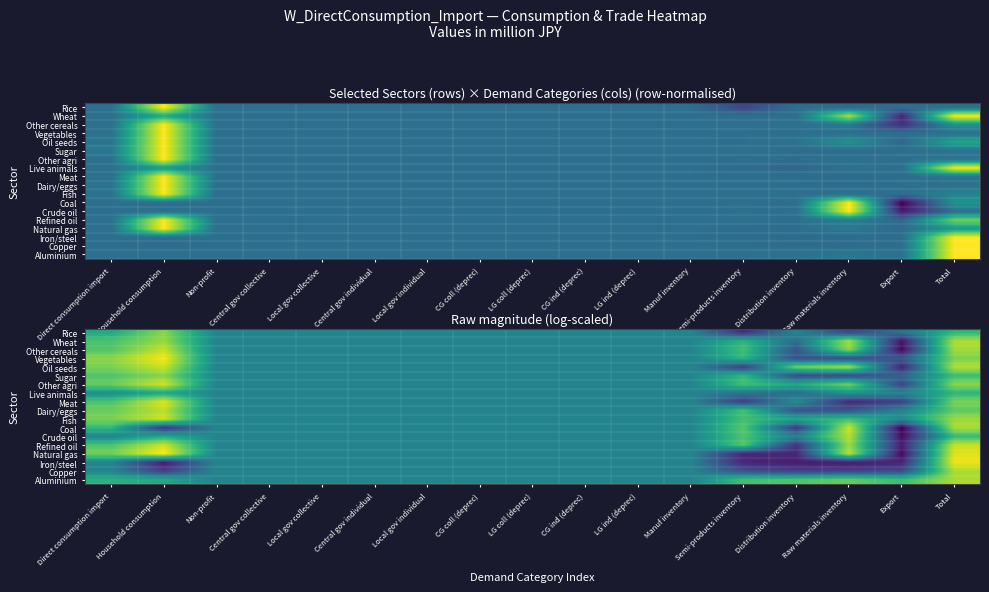

At how many categories does at least one series exceed 13?

2